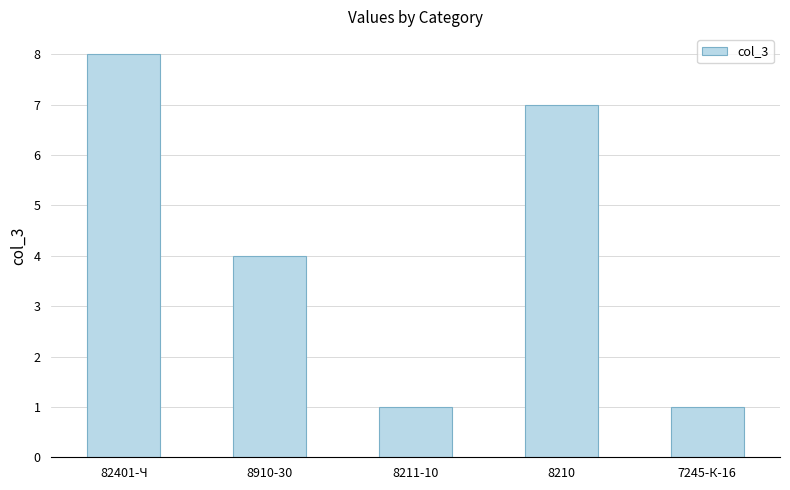

Rank the categories by value from lowest to highest.

8211-10, 7245-К-16, 8910-30, 8210, 82401-Ч